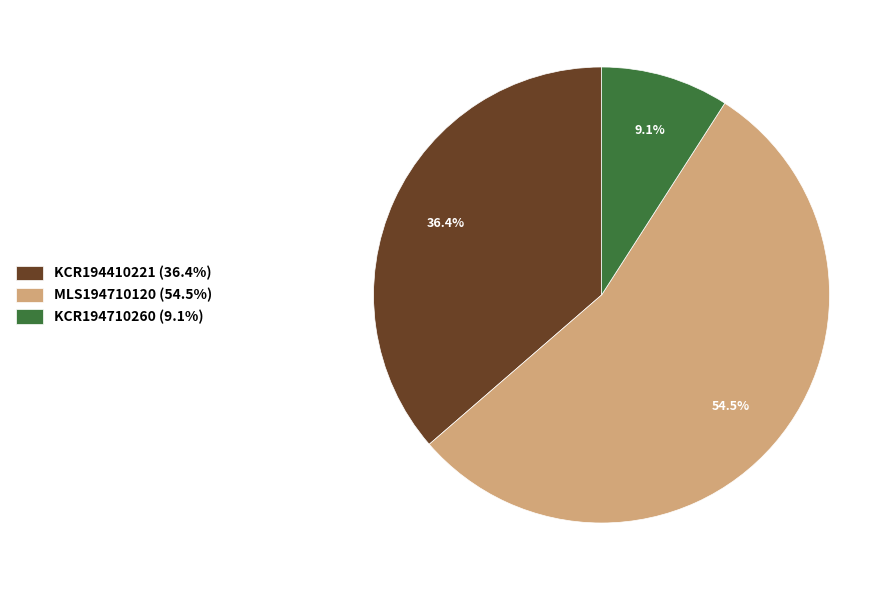

Combined, what portion of the pie is MLS194710120 and KCR194710260?

63.6%